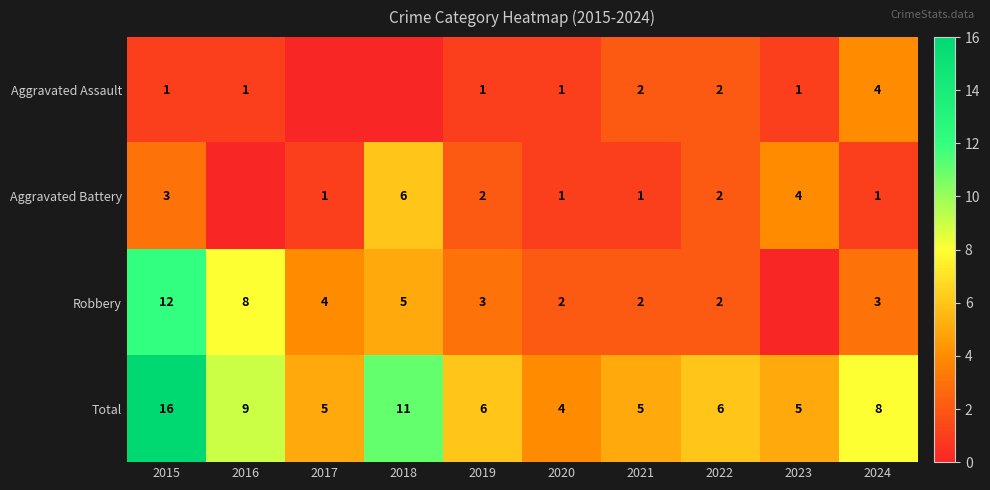

What is the difference between the highest and lowest values at 2018?

11